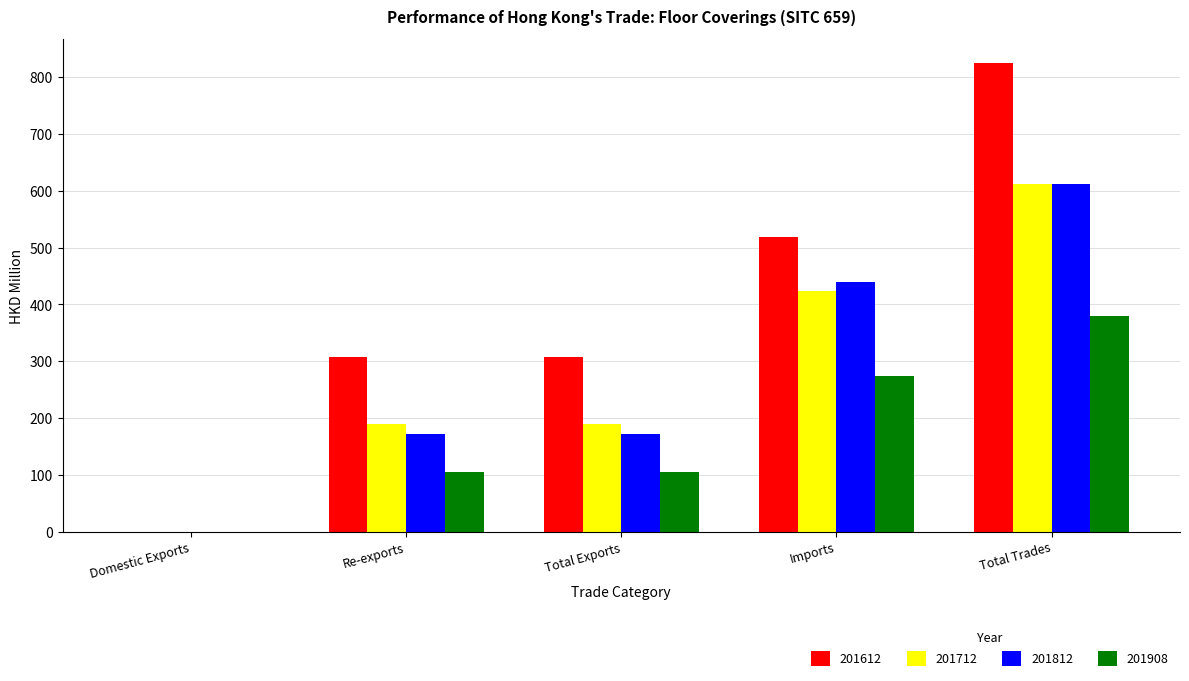

What is the sum of the 201612 values at Total Exports and Total Trades?

1134.0